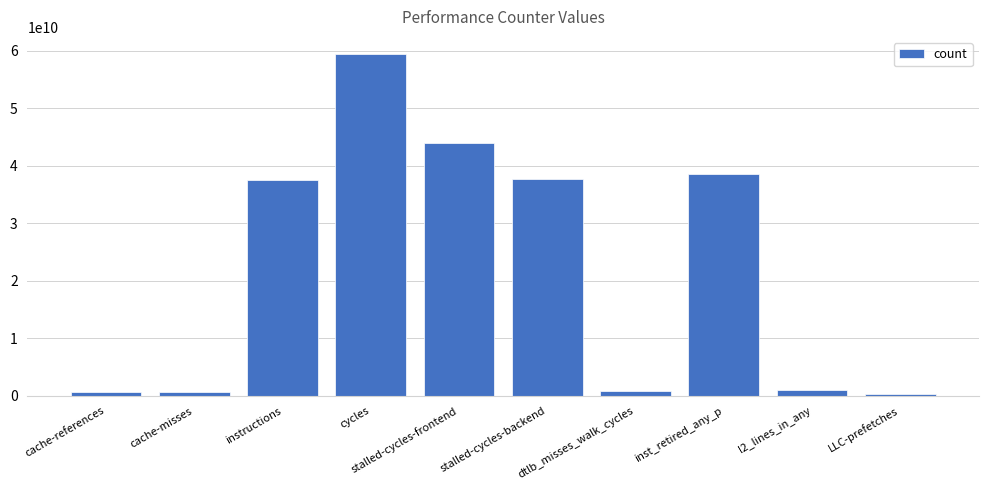

What is the value of the 8th bar from the left?

38592814661